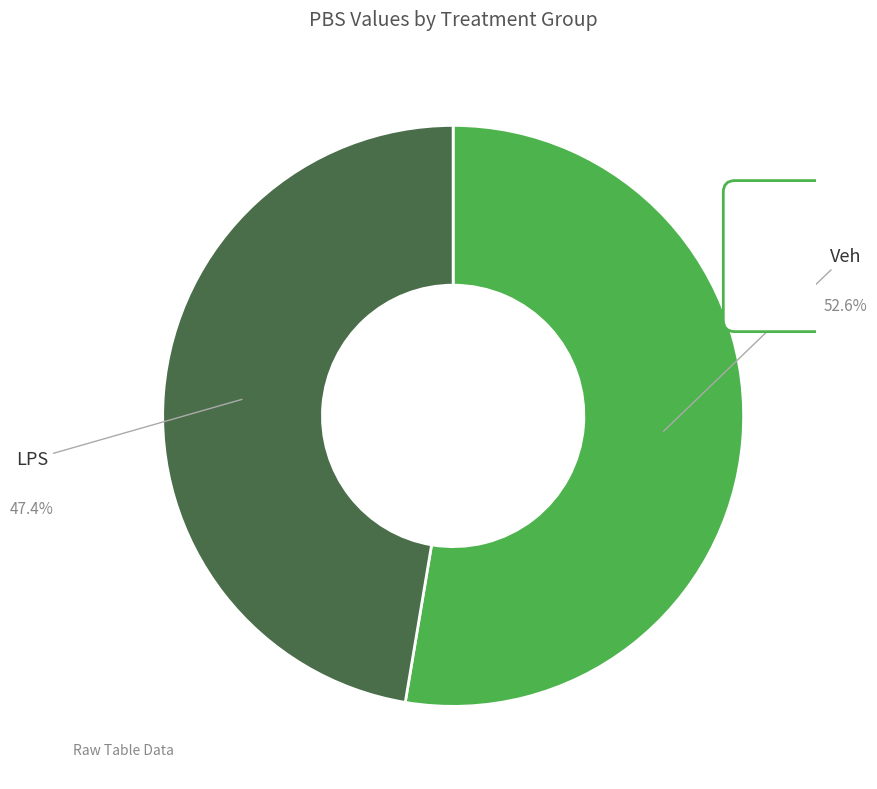

Rank the categories by value from lowest to highest.

LPS, Veh